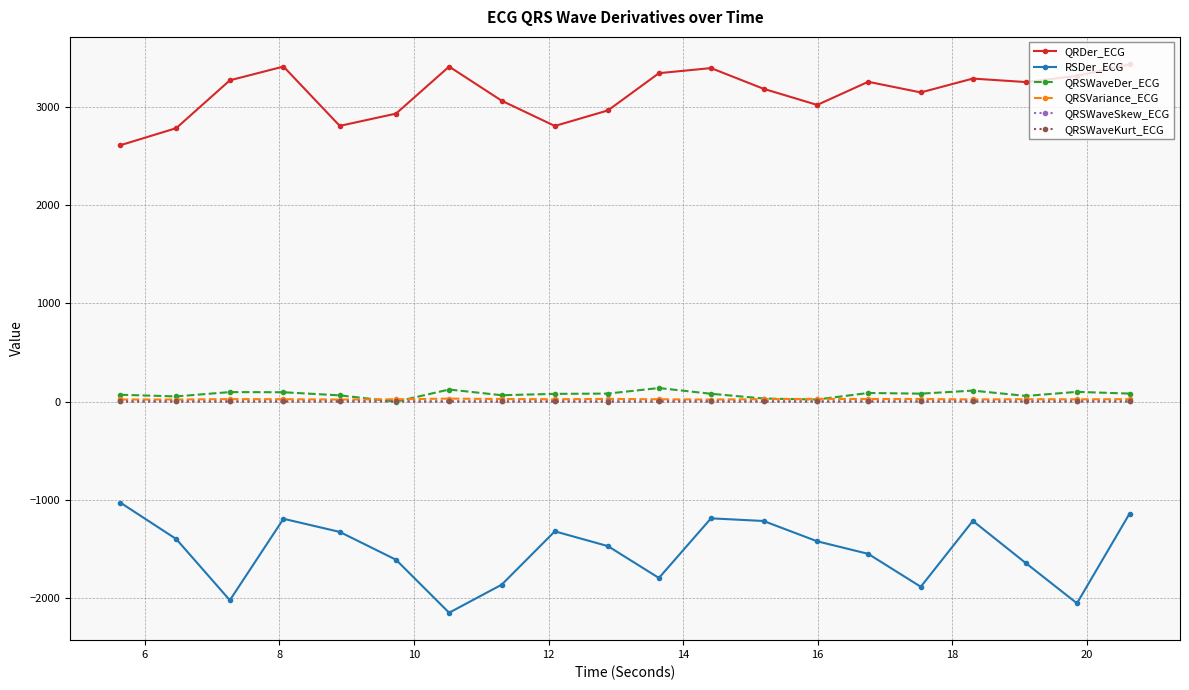

What is the greatest value displayed?

3432.4